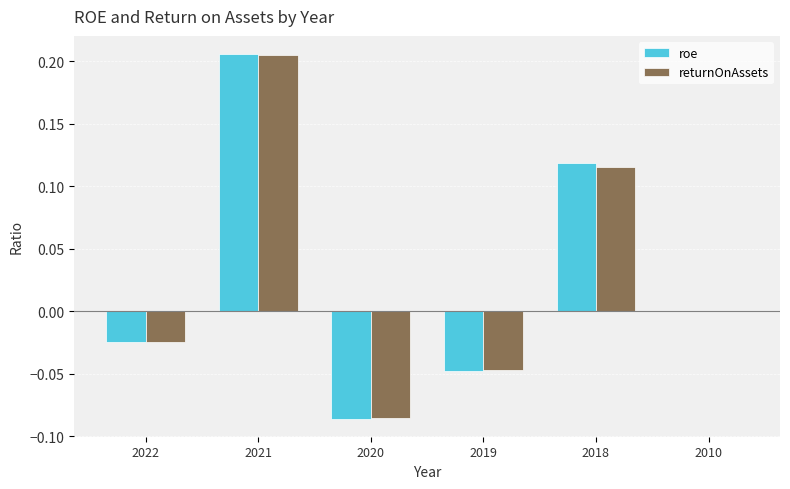

What is the total value across all series at 2021?

0.4